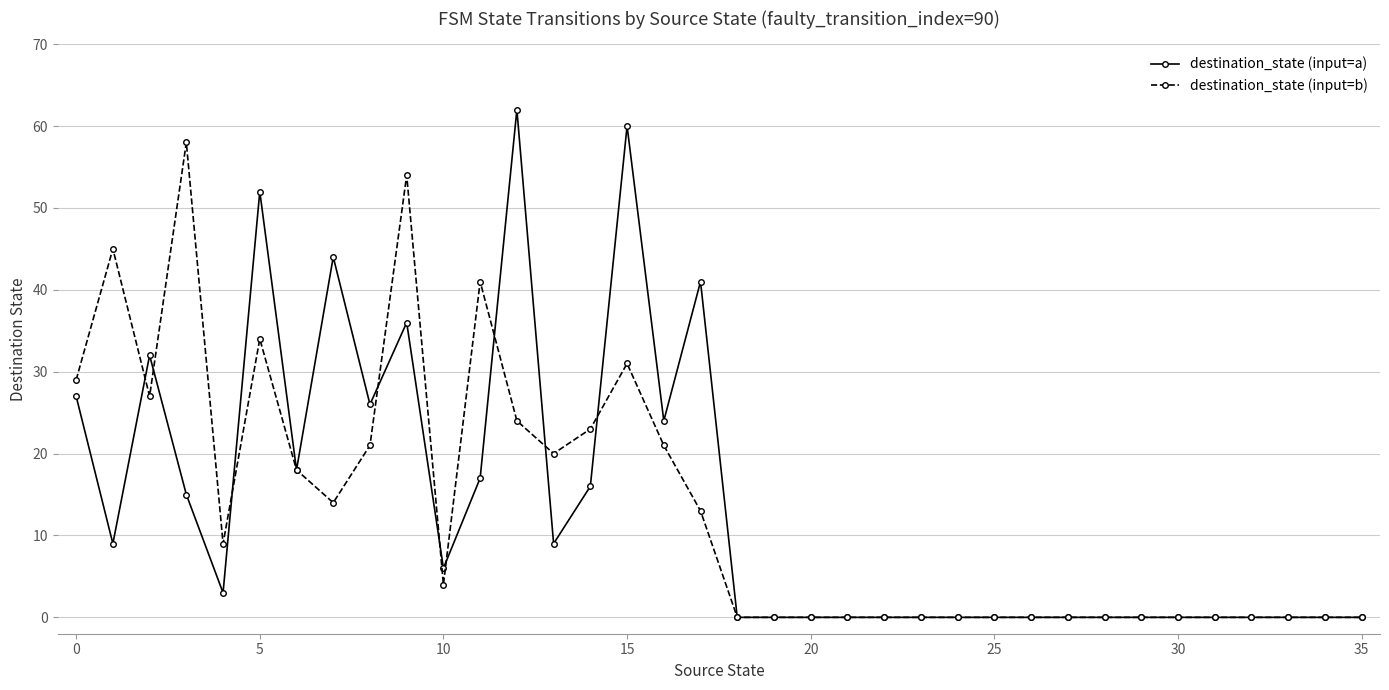

What is the greatest value displayed?

62